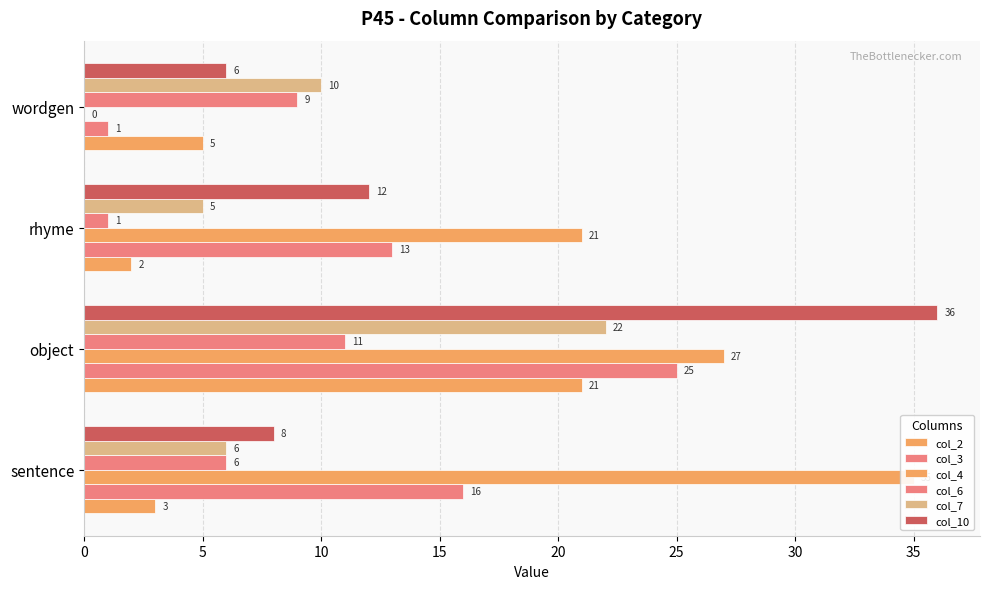

Count the col_6 values in the range 6 to 11.

3